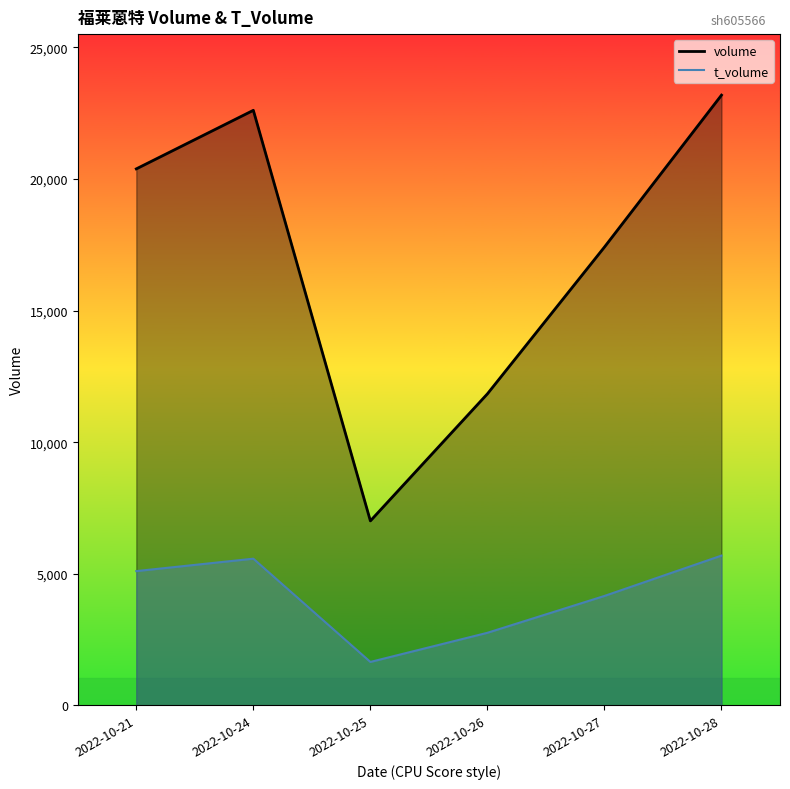

True or false: t_volume and volume intersect in this chart.

False